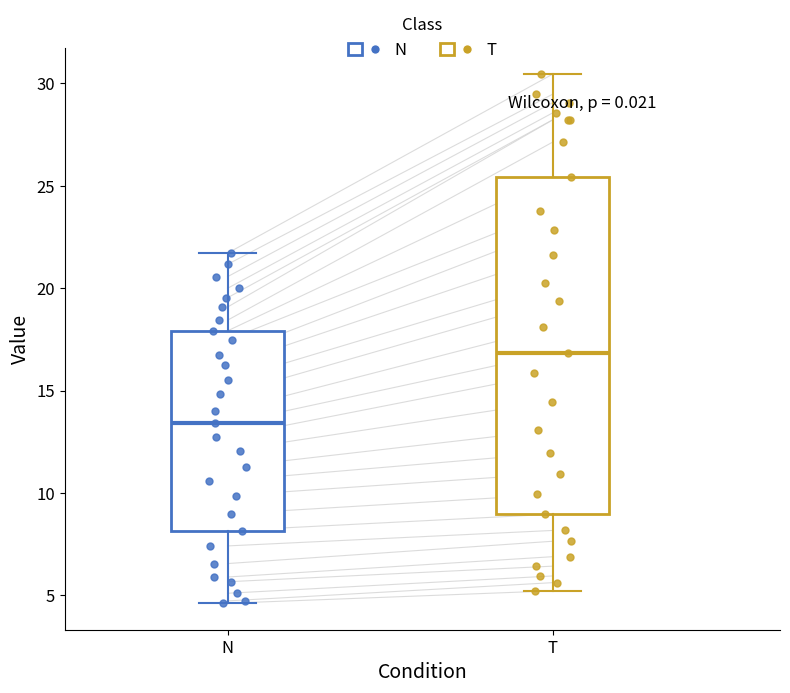

Which box has the lowest median line?

N